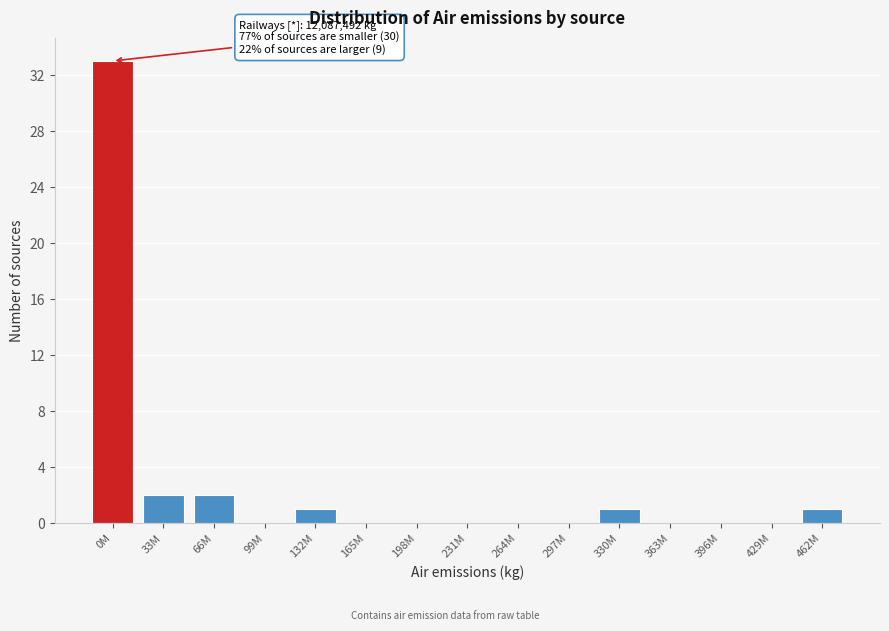

Reading left to right, what are all the values shown in this chart?

0M=33	33M=2	66M=2	99M=0	132M=1	165M=0	198M=0	231M=0	264M=0	297M=0	330M=1	363M=0	396M=0	429M=0	462M=1